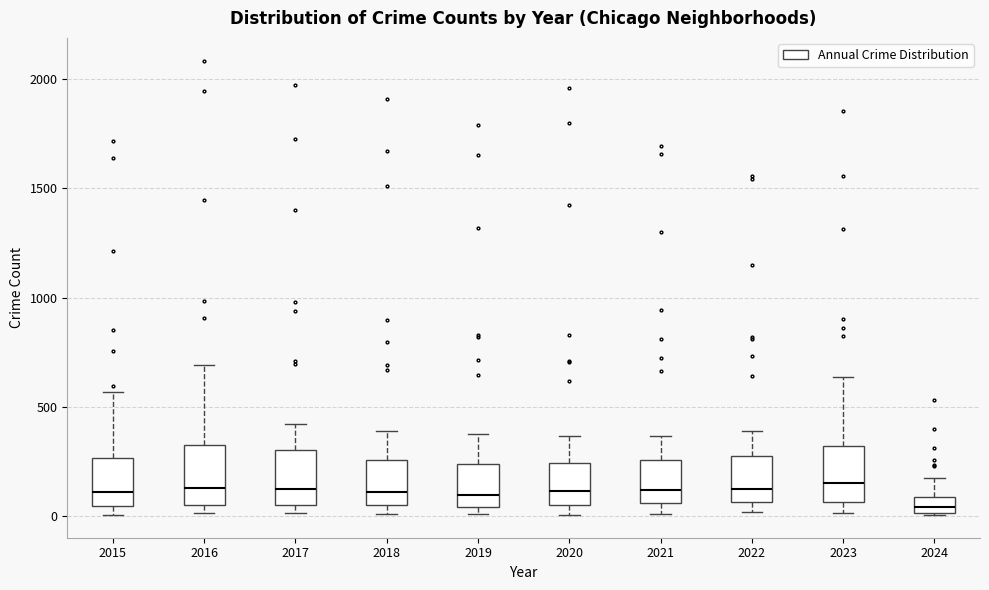

Which box's median line is the lowest?

2024